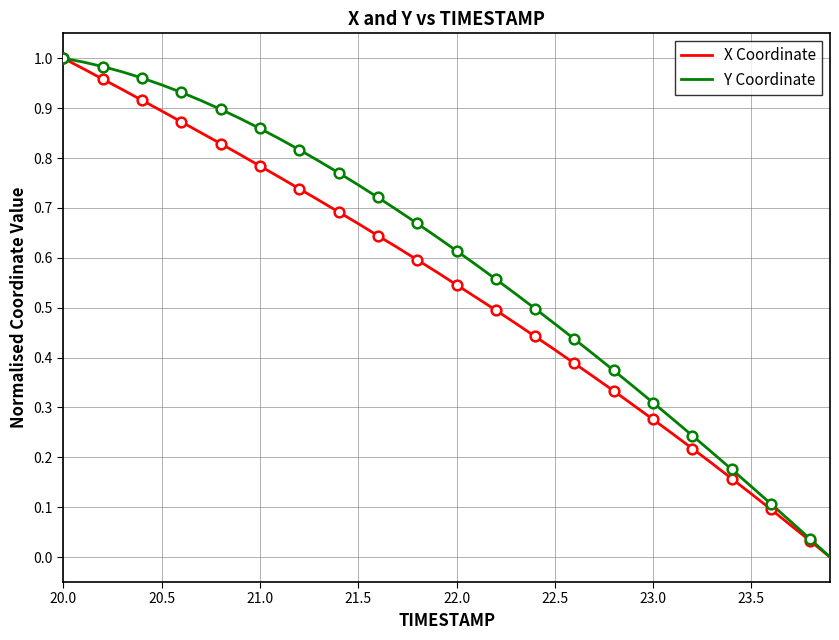

True or false: X Coordinate has more than 2 points higher than both neighbors.

False